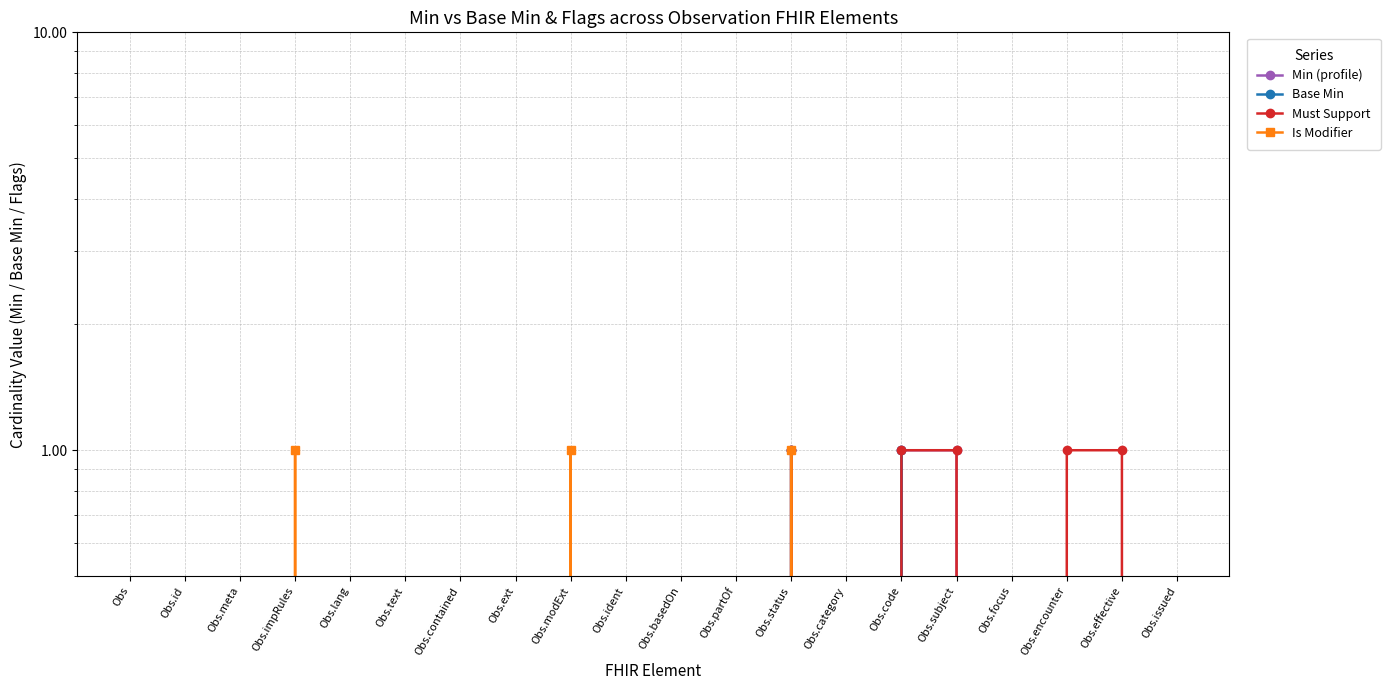

How many distinct data groups are displayed?

4